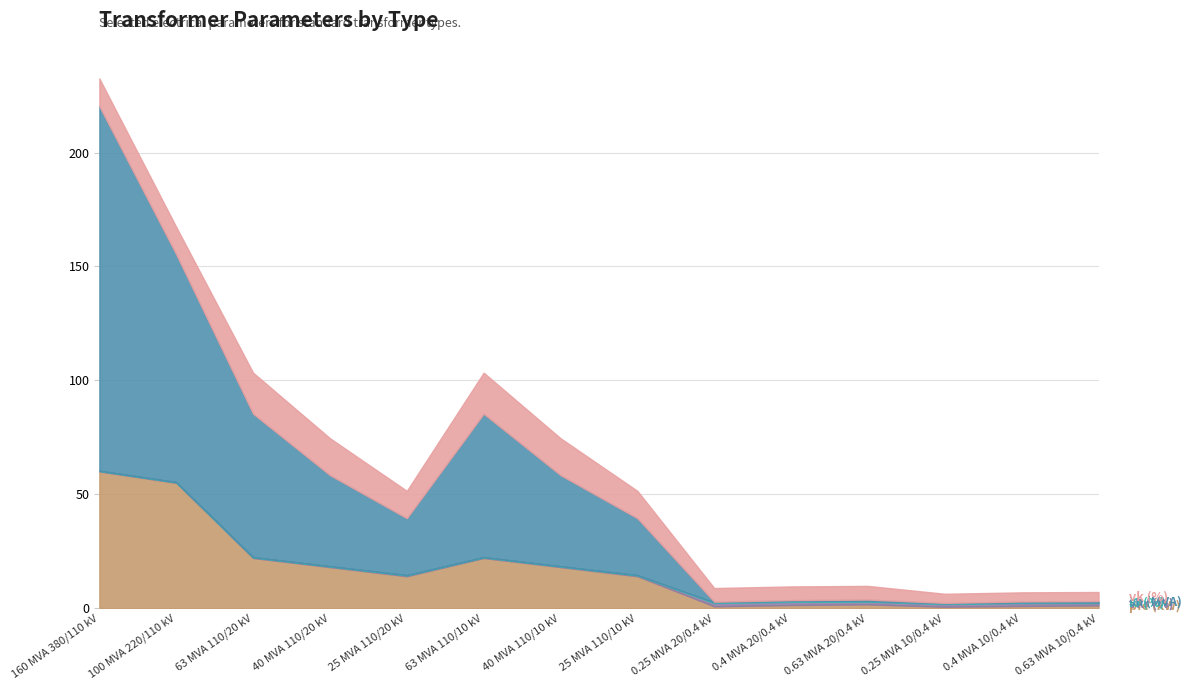

What is the difference between the highest and lowest values at 100 MVA 220/110 kV?

99.9